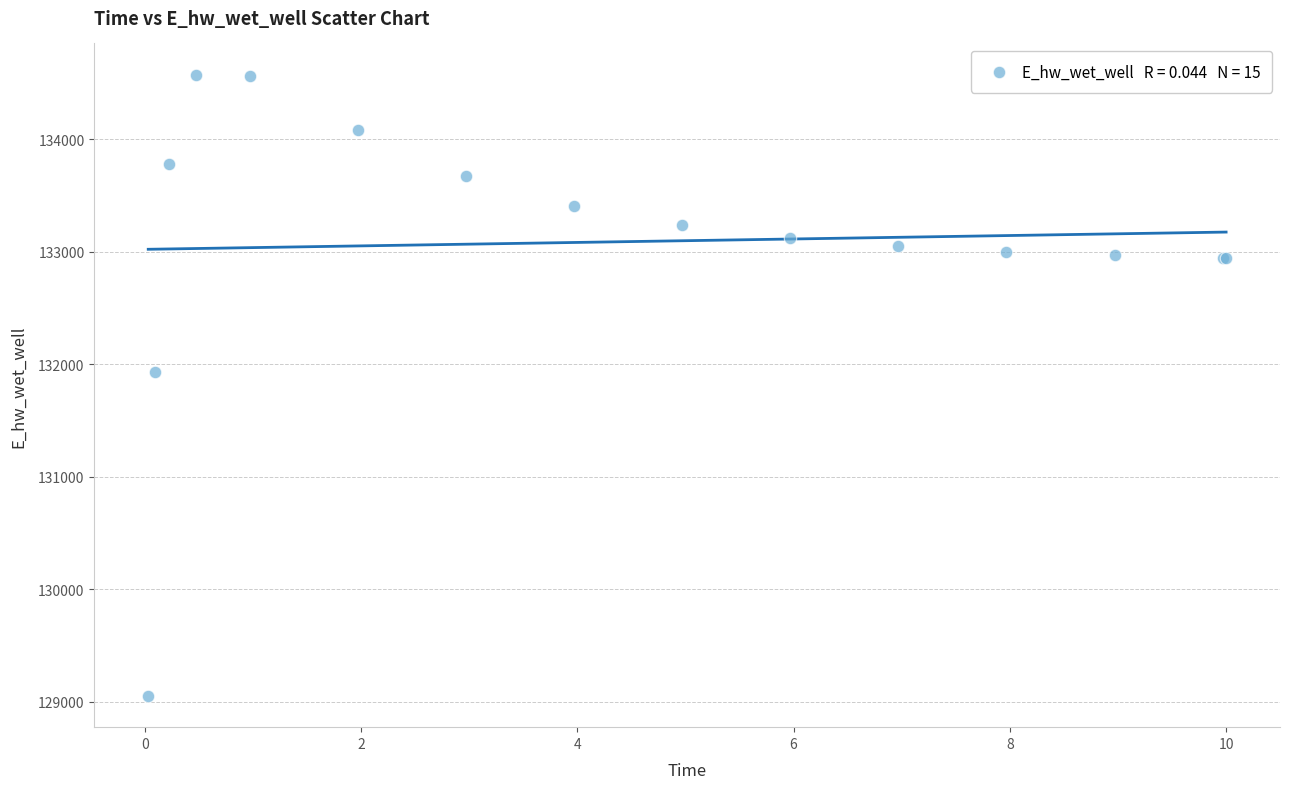

What Y value in the scatter plot is closest to 131814?

131934.6